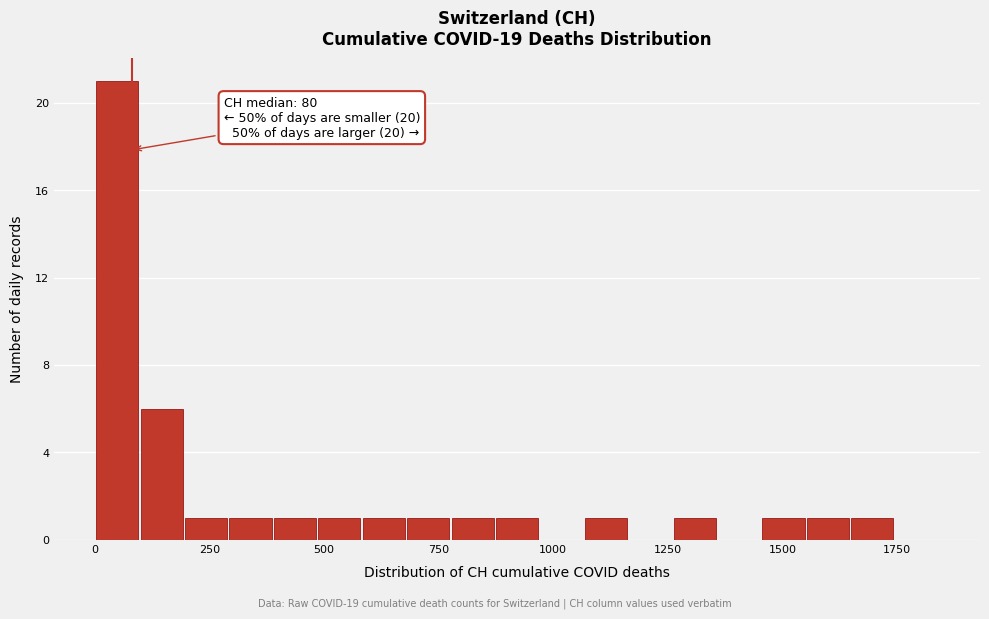

Around what value on the x-axis is the tallest bar? Give the approximate position of its centre, as read against the axis.

50